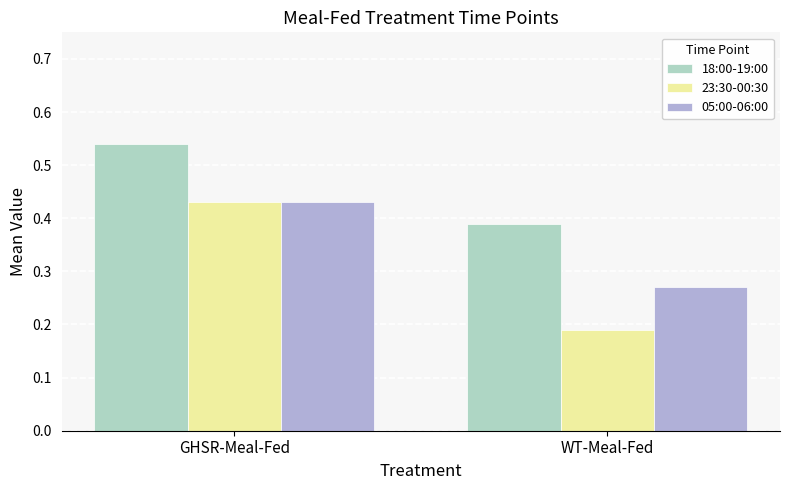

Is it true that 18:00-19:00 equals 0.2 at GHSR-Meal-Fed?

False